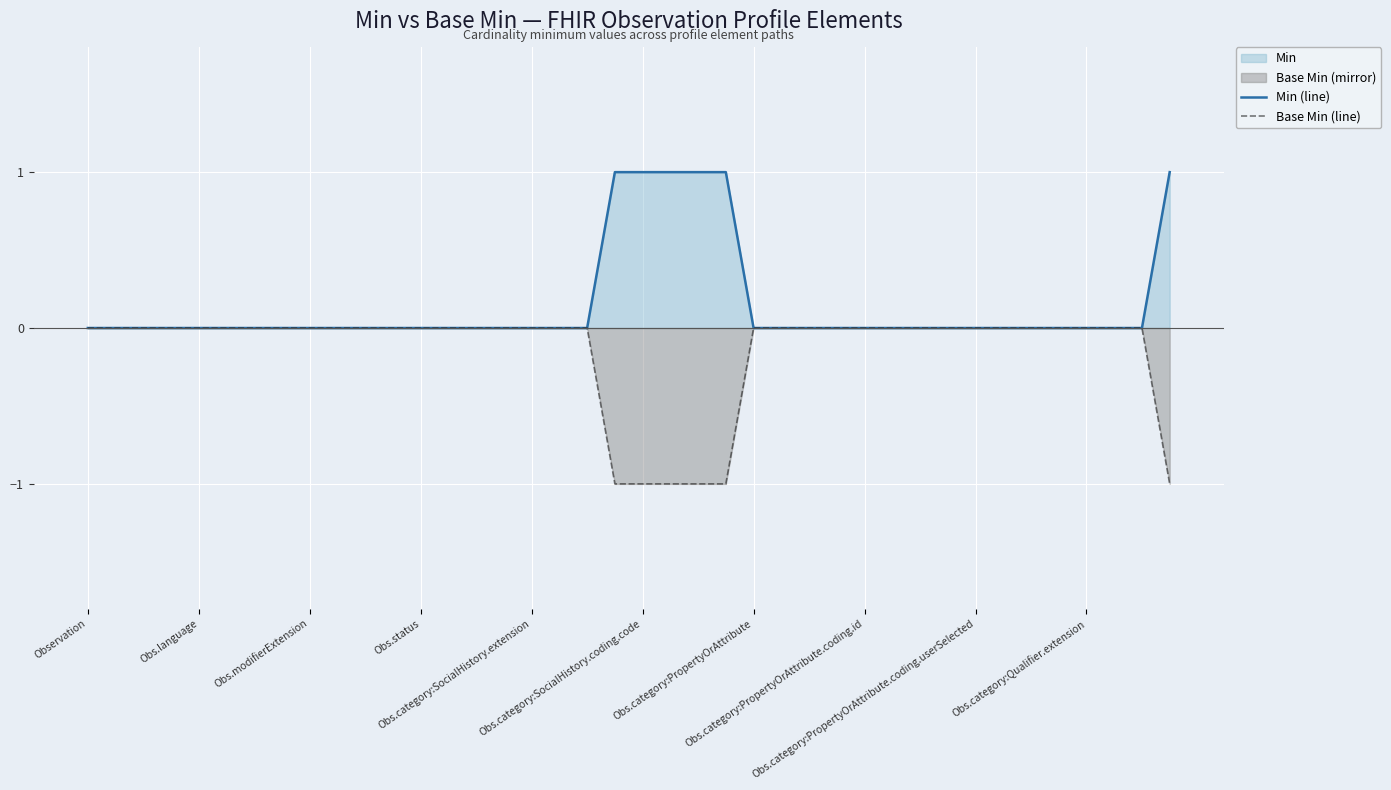

At which category is the sum across all series the highest?

Observation